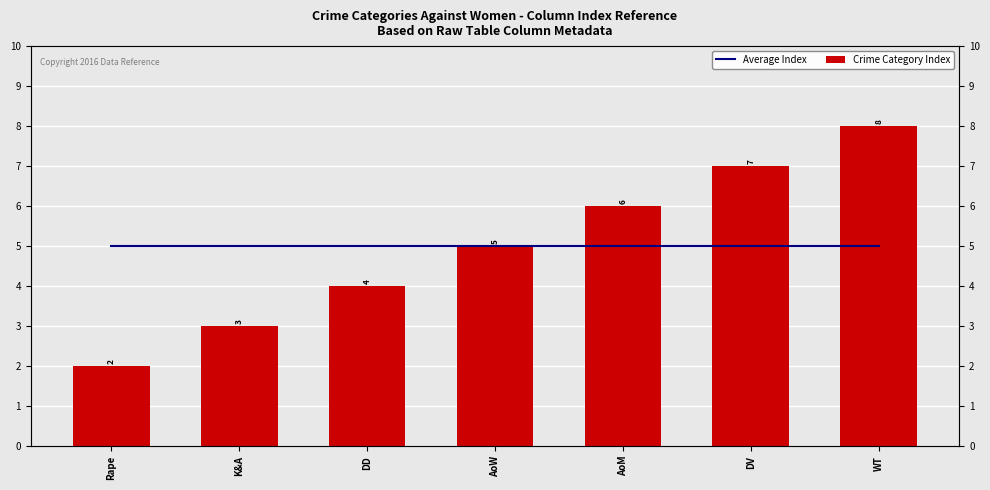

Is the value of Crime Category Index at AoM greater than the value of Average Index at Rape?

Yes